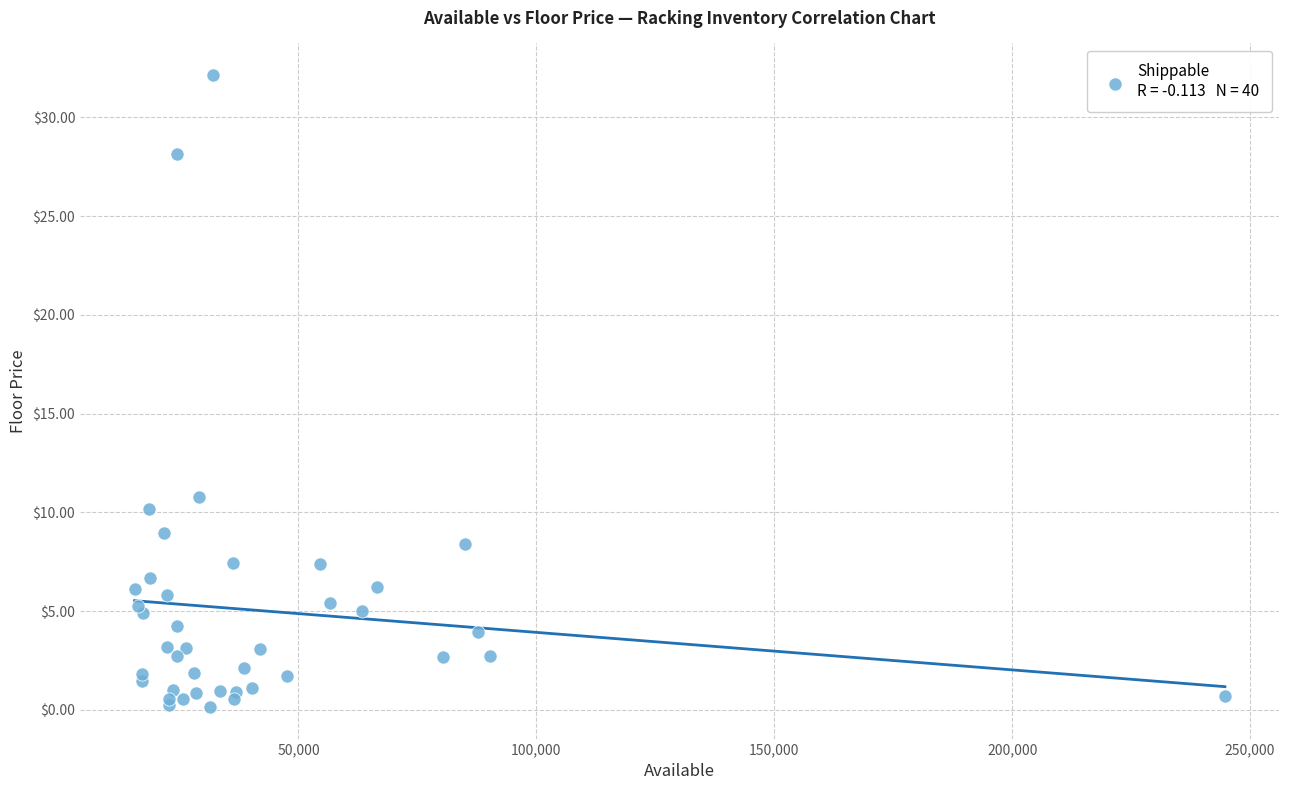

What Y value in the scatter plot is closest to 16?

10.8